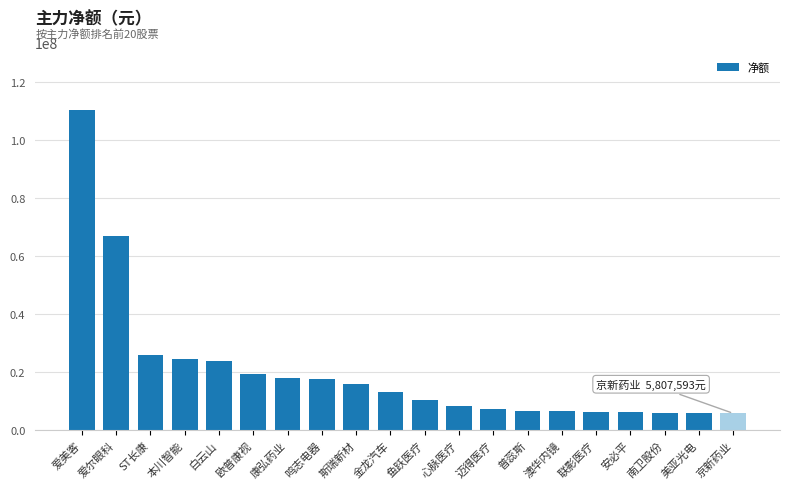

Where does the data first go above 13291206?

爱美客